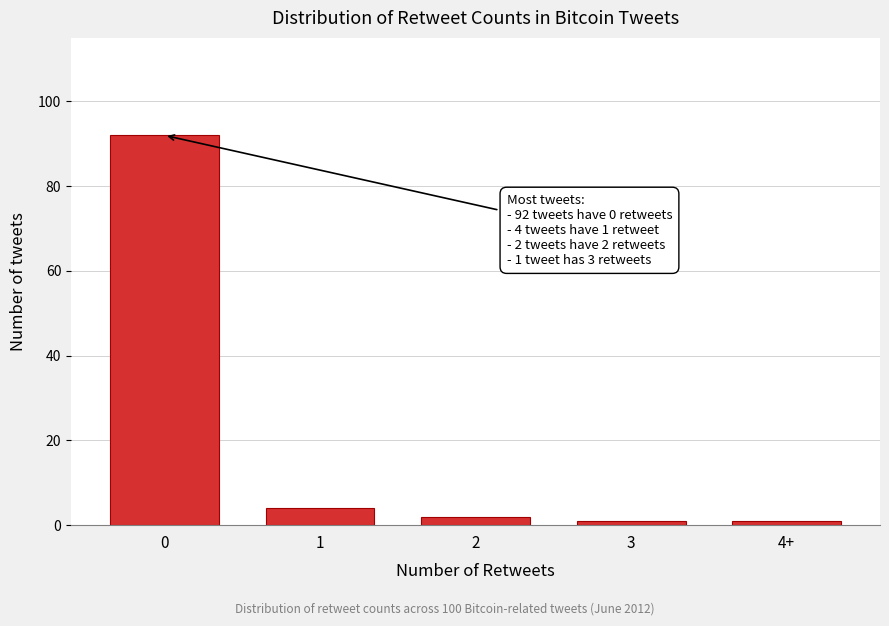

Reading left to right, transcribe all the data shown in this chart.

0=92	1=4	2=2	3=1	4+=1